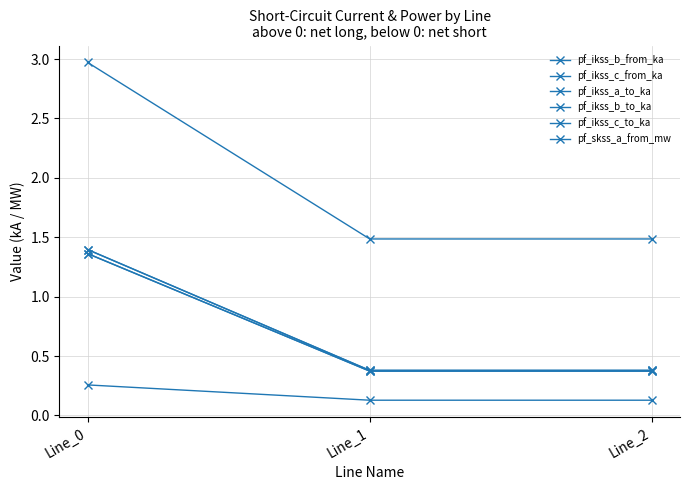

Is this an area chart (filled region under the line)?

No